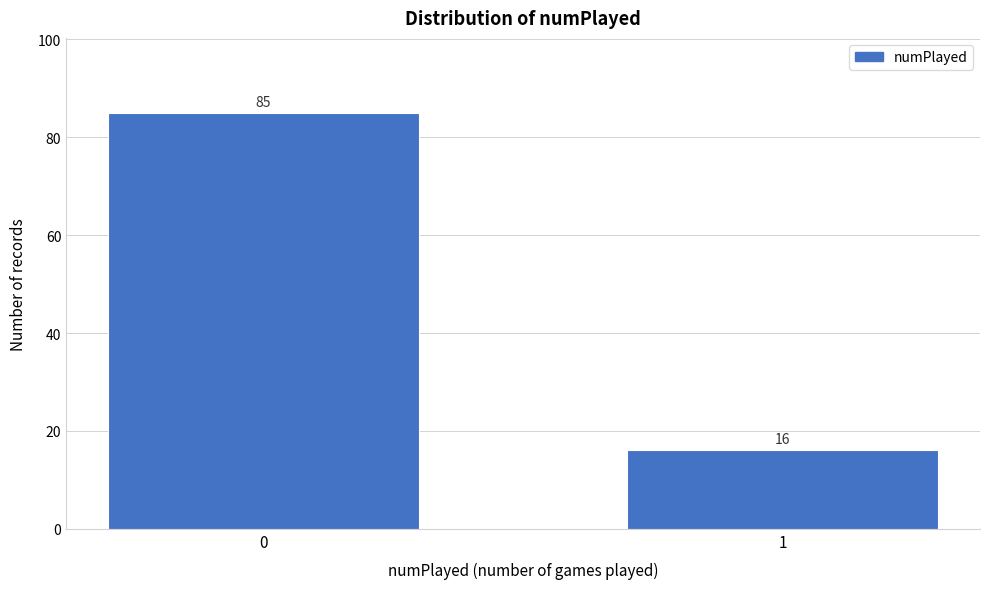

Reading left to right, extract all data points from this chart.

85	16